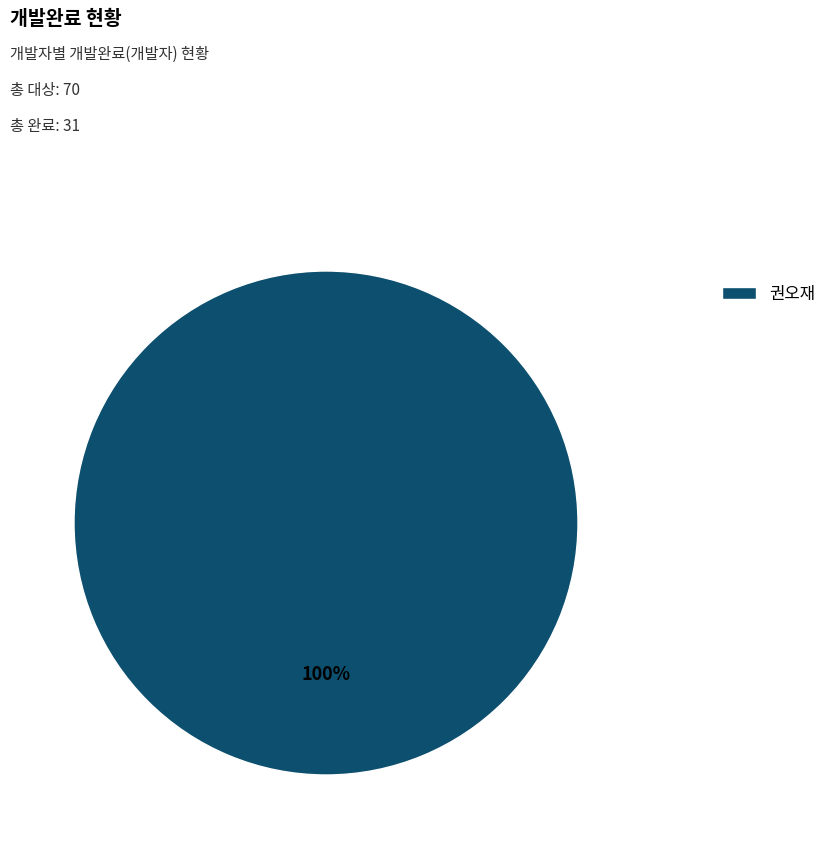

The 권오재 slice represents 93% of the pie. True or false?

False